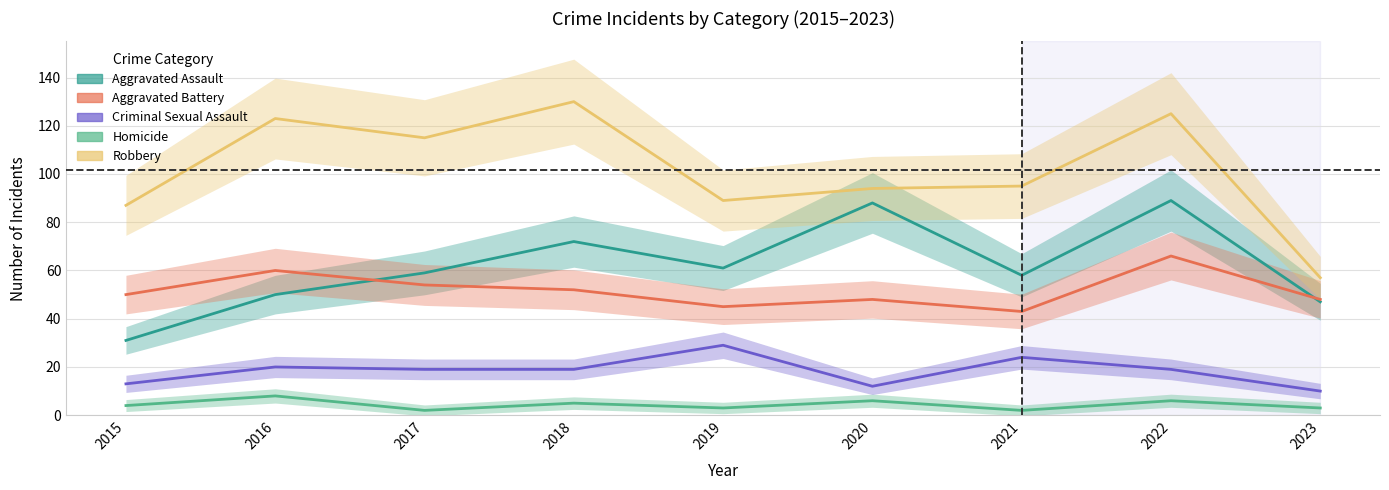

True or false: Homicide and Aggravated Battery cross at least once.

False